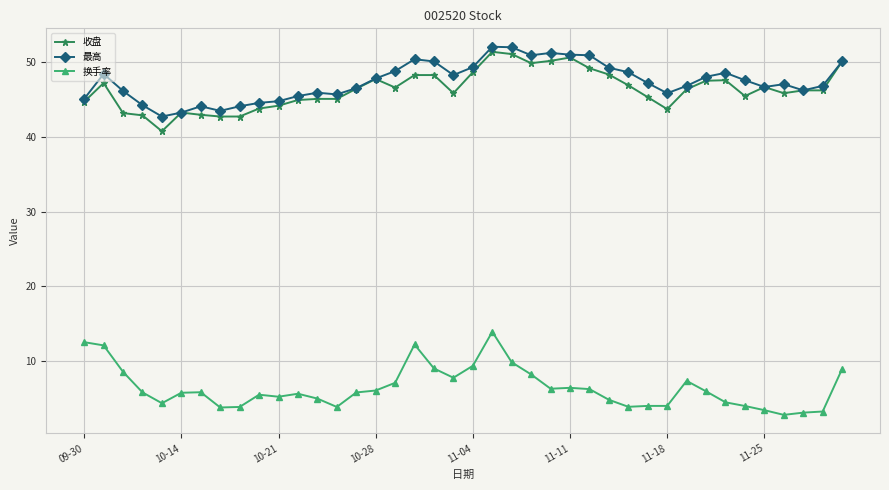

True or false: 最高 has more than 2 points higher than both neighbors.

True